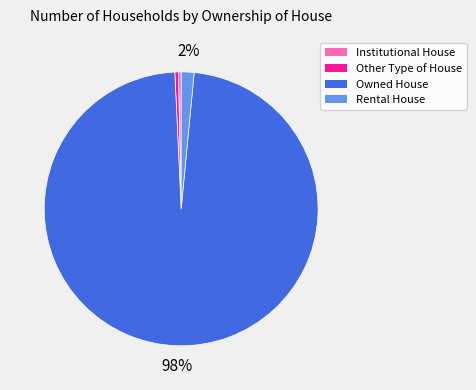

Which category accounts for the majority?

Owned House